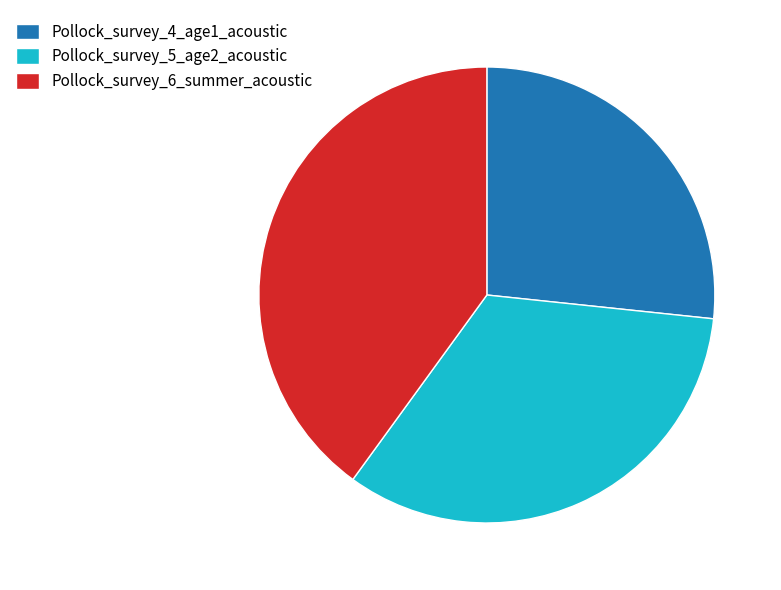

Is Pollock_survey_5_age2_acoustic the majority of the pie?

No